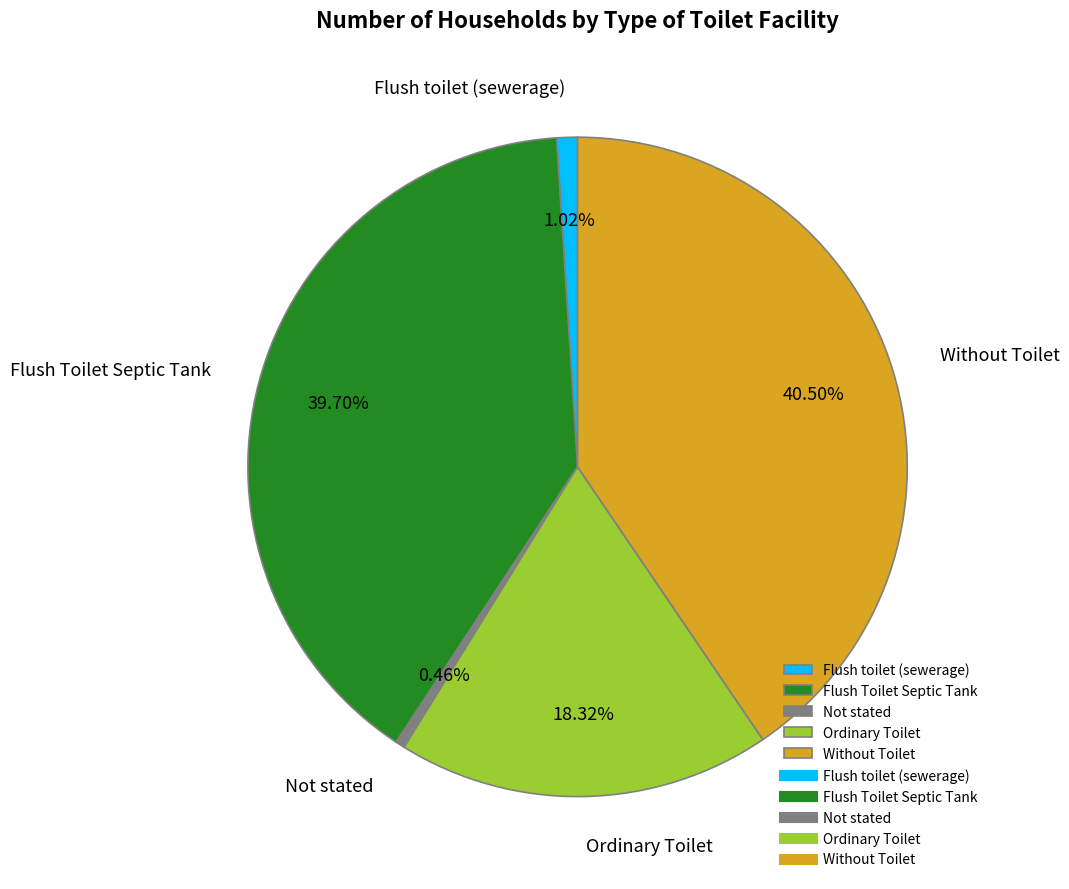

Approximately how many times larger is the value at Flush toilet (sewerage) compared to Ordinary Toilet?

0.1